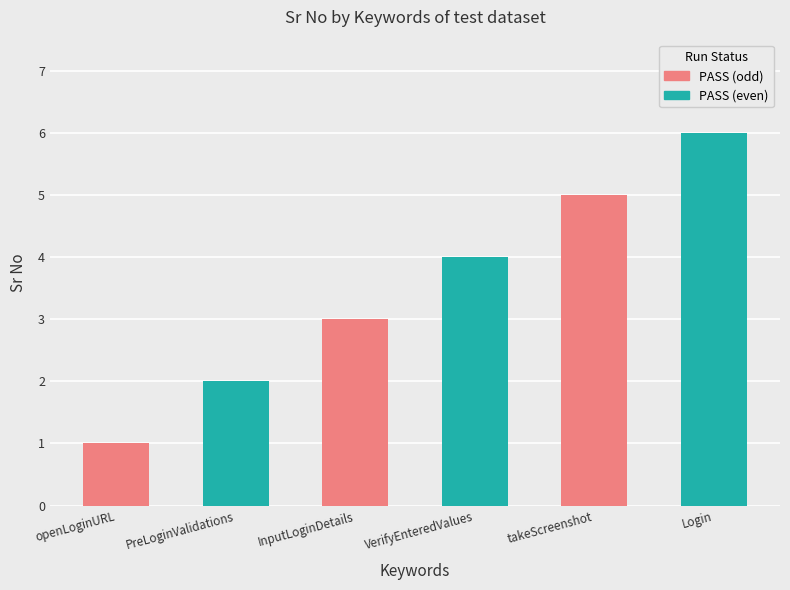

Reading left to right, what are all the values shown in this chart?

openLoginURL=1	PreLoginValidations=2	InputLoginDetails=3	VerifyEnteredValues=4	takeScreenshot=5	Login=6